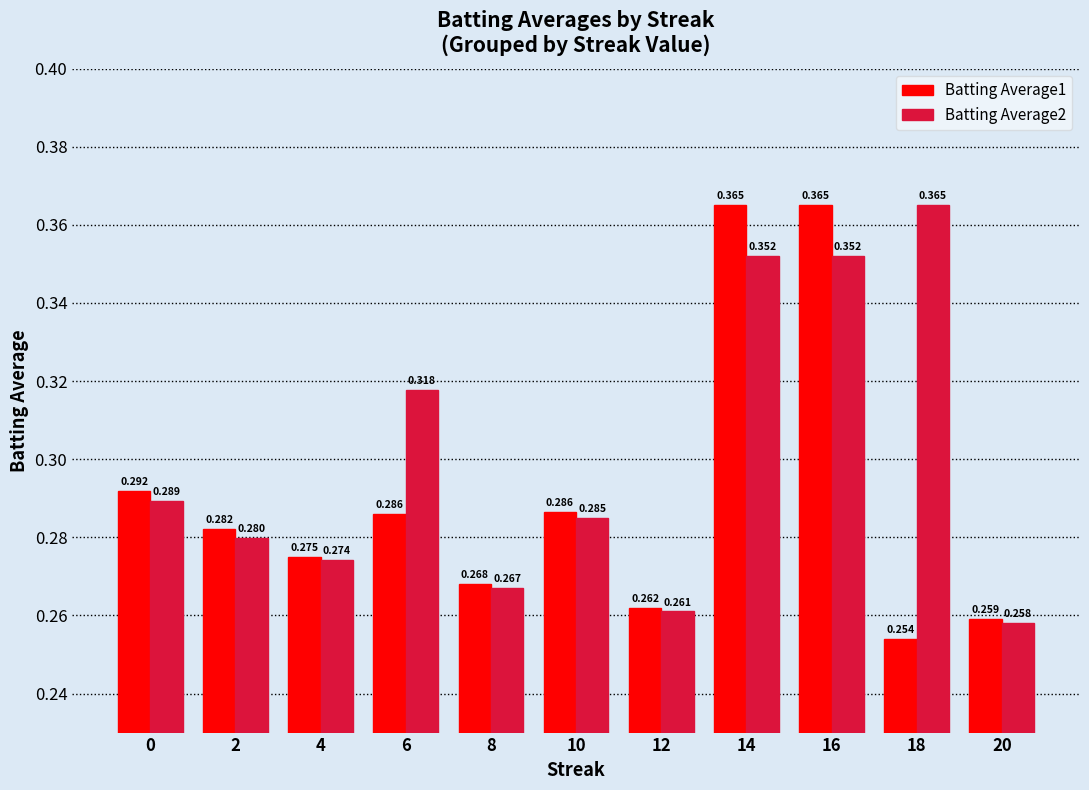

Is the value of Batting Average2 at 20 greater than the value of Batting Average1 at 12?

No